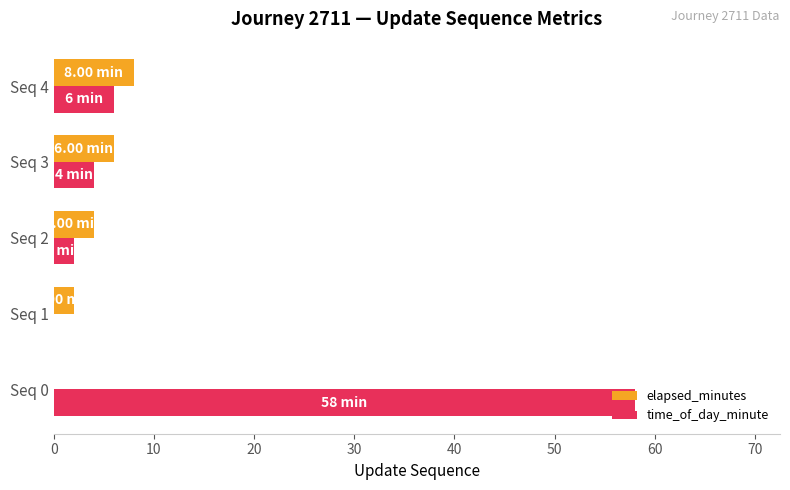

Which series has the largest total across all categories?

time_of_day_minute